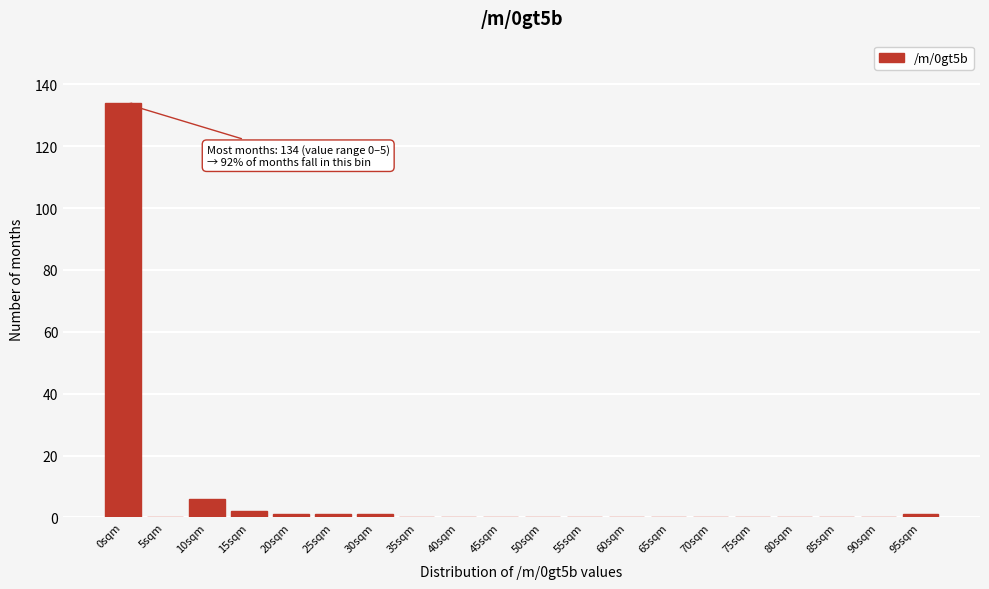

Reading right to left, what are all the values shown in this chart?

95sqm=1	90sqm=0	85sqm=0	80sqm=0	75sqm=0	70sqm=0	65sqm=0	60sqm=0	55sqm=0	50sqm=0	45sqm=0	40sqm=0	35sqm=0	30sqm=1	25sqm=1	20sqm=1	15sqm=2	10sqm=6	5sqm=0	0sqm=134